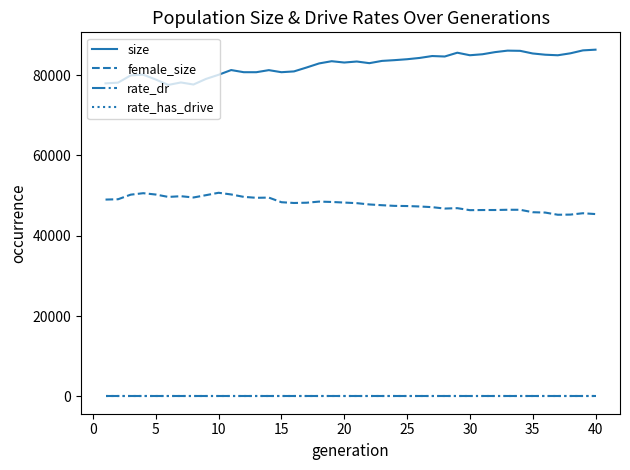

What is the highest value of the size series?

86353.0